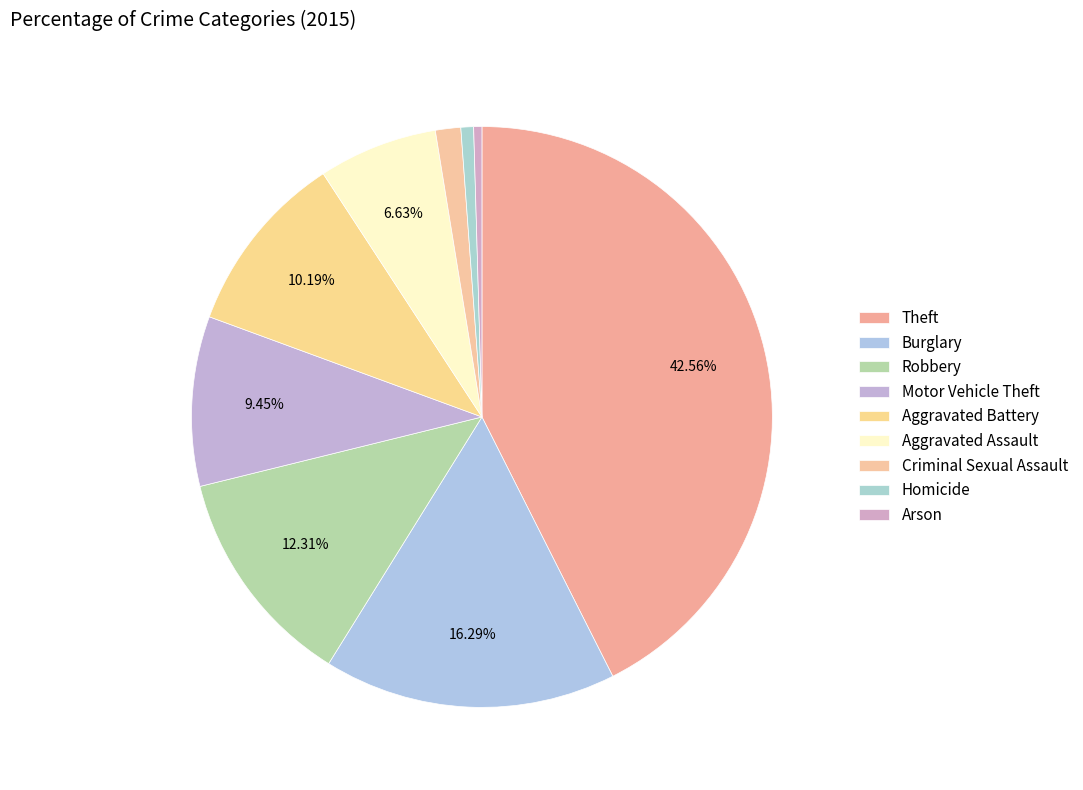

To the nearest percent, what is the difference between the Aggravated Battery and Aggravated Assault slice percentages?

4%